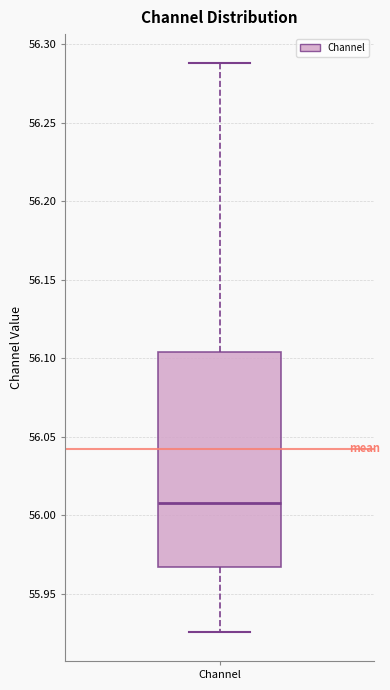

Read this box plot against the y-axis: the position of the median line, the range covered by the box, and the ends of both whiskers. The values are not printed on the chart, so give them approximately, as read against the axis.

median 56.010, box 55.965 to 56.105, whiskers 55.925 to 56.290